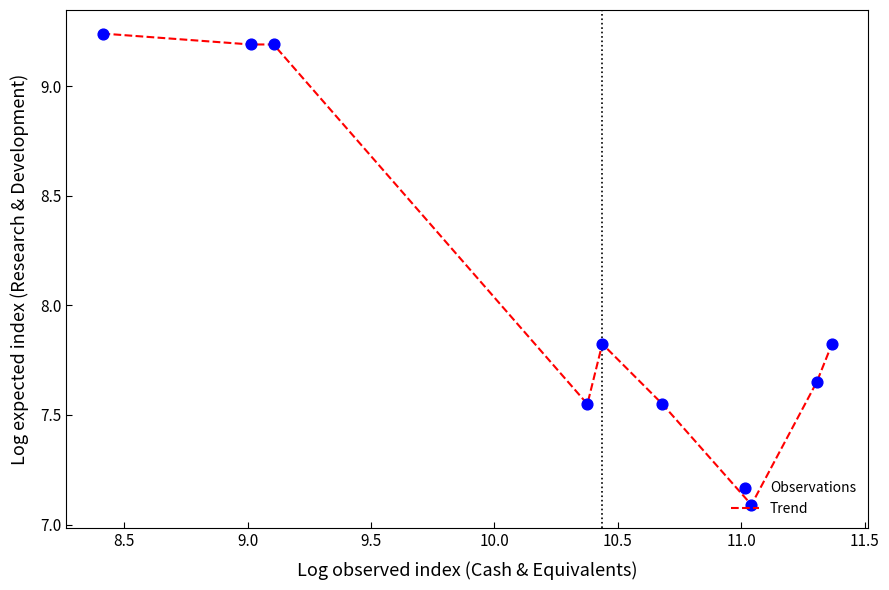

How many lines are shown in the chart?

1